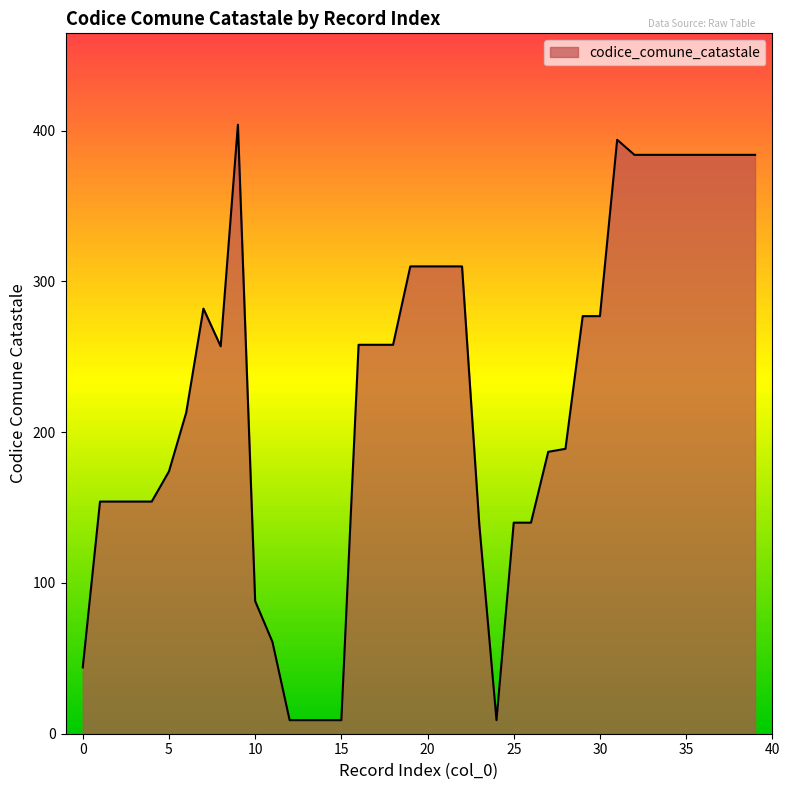

What is the value of the 12th point from the left?

61